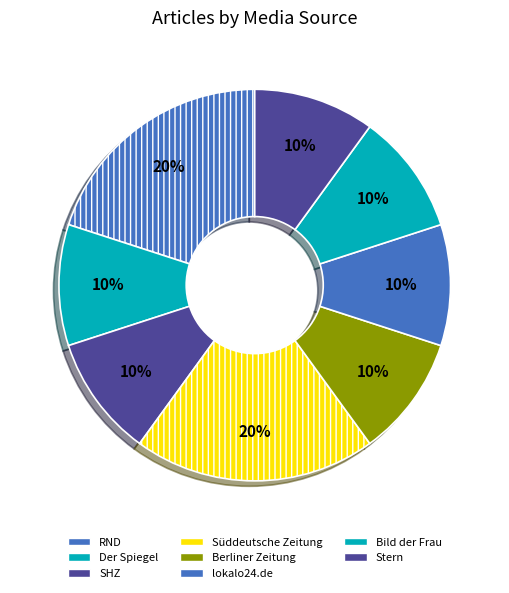

To the nearest percent, what portion does Stern represent?

10%